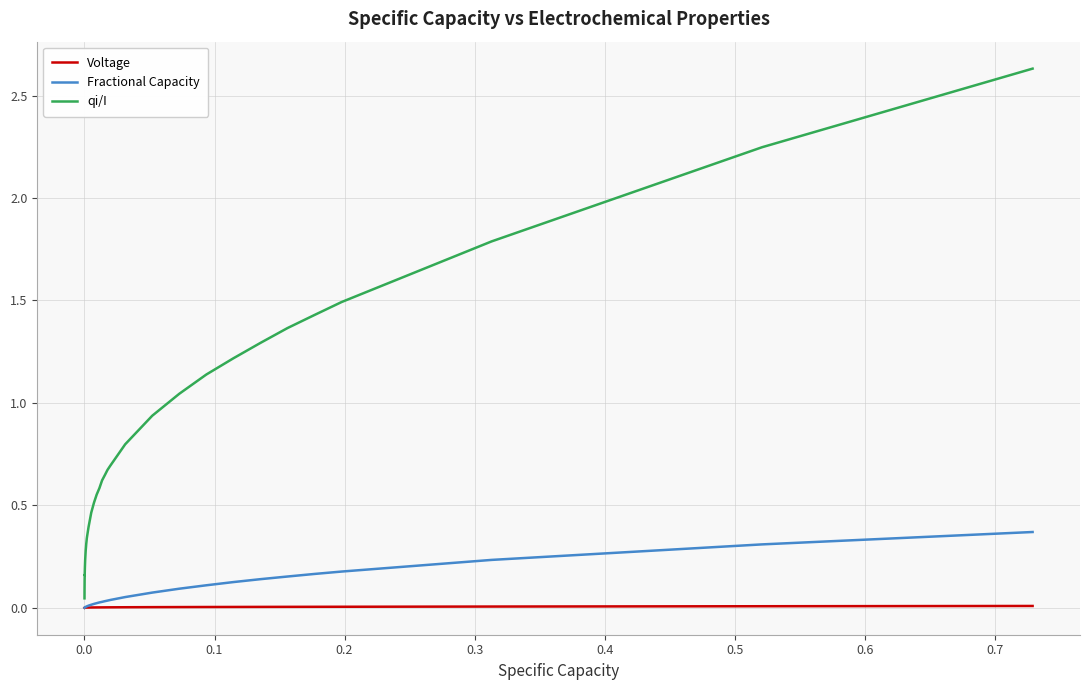

Rank the series by their maximum value, from lowest to highest.

Voltage, Fractional Capacity, qi/I